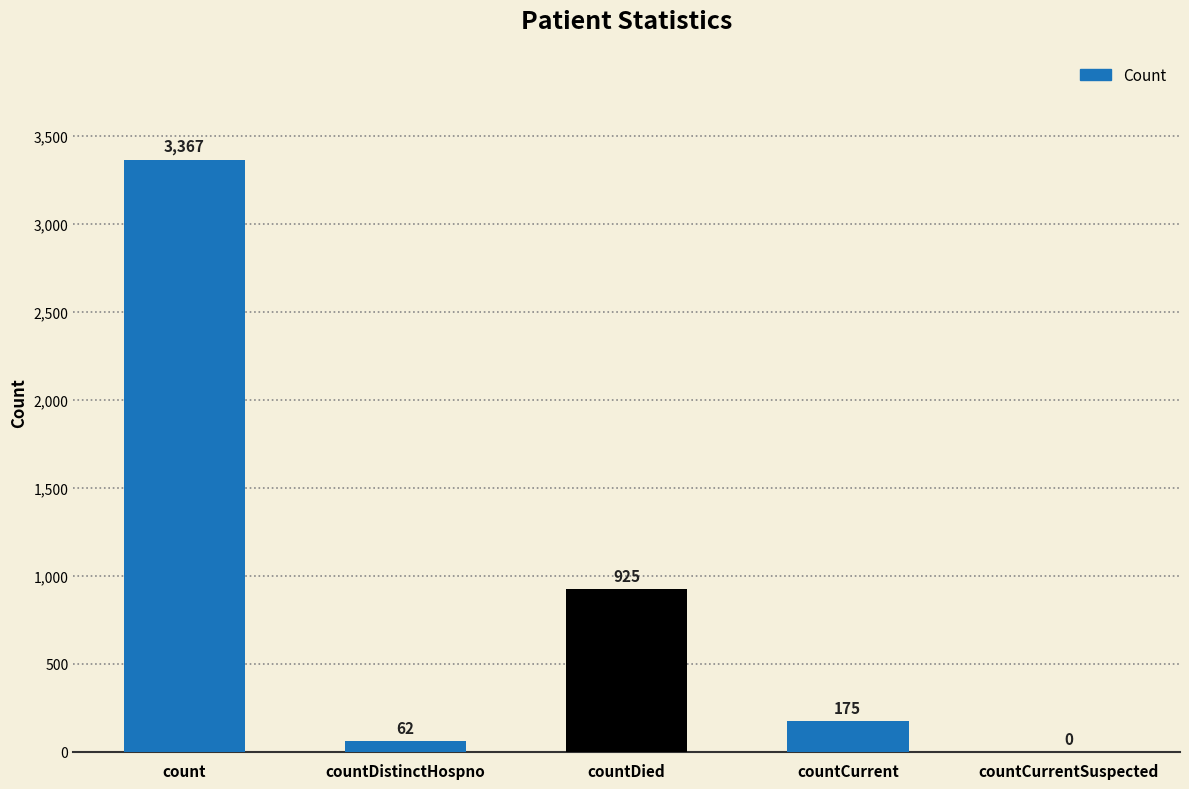

Where is the data nearest to the value 1683?

countDied